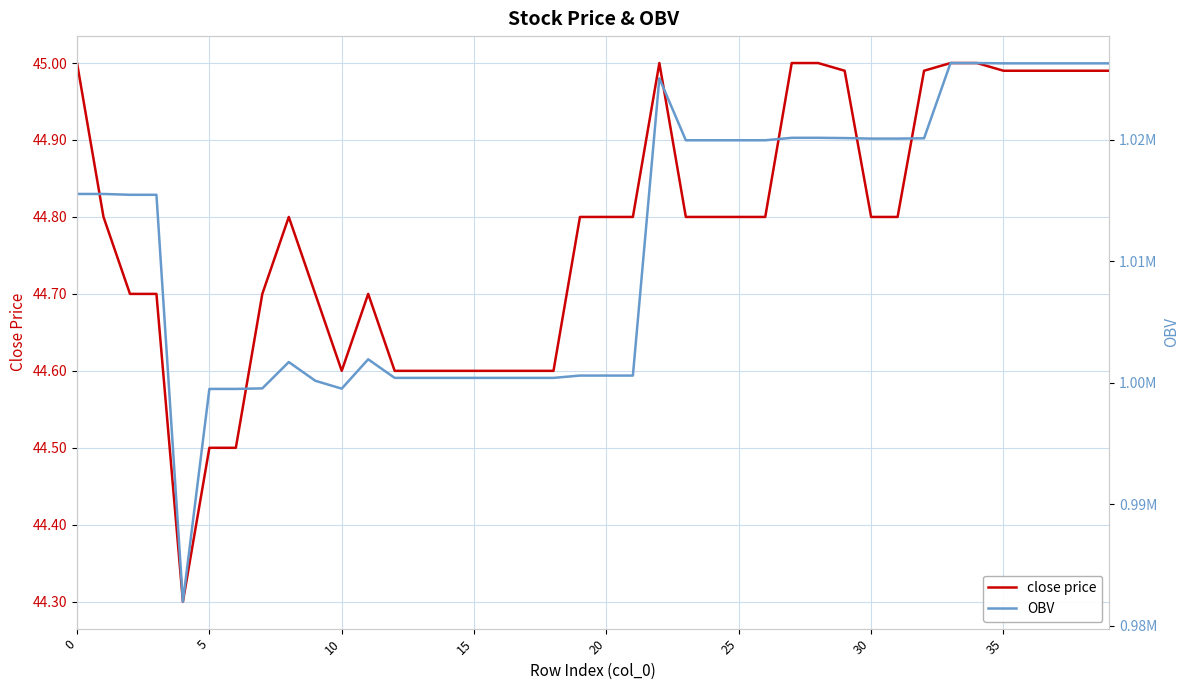

Is it true that close price equals 45.0 at 0?

True